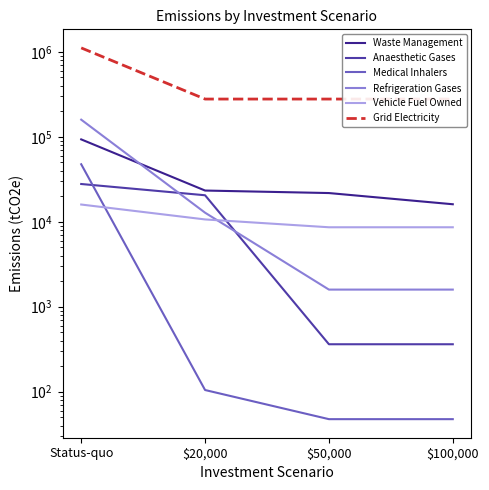

Read the Anaesthetic Gases value at $20,000.

20519.1